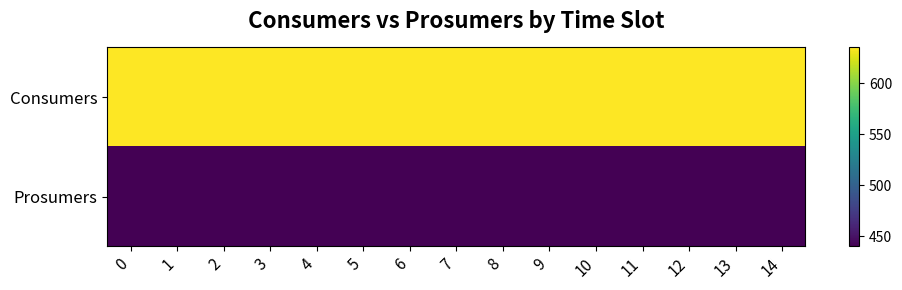

Reading right to left, transcribe all the data shown in this chart.

Consumers: 14=635	13=635	12=635	11=635	10=635	9=635	8=635	7=635	6=635	5=635	4=635	3=635	2=635	1=635	0=635
Prosumers: 14=440	13=440	12=440	11=440	10=440	9=440	8=440	7=440	6=440	5=440	4=440	3=440	2=440	1=440	0=440